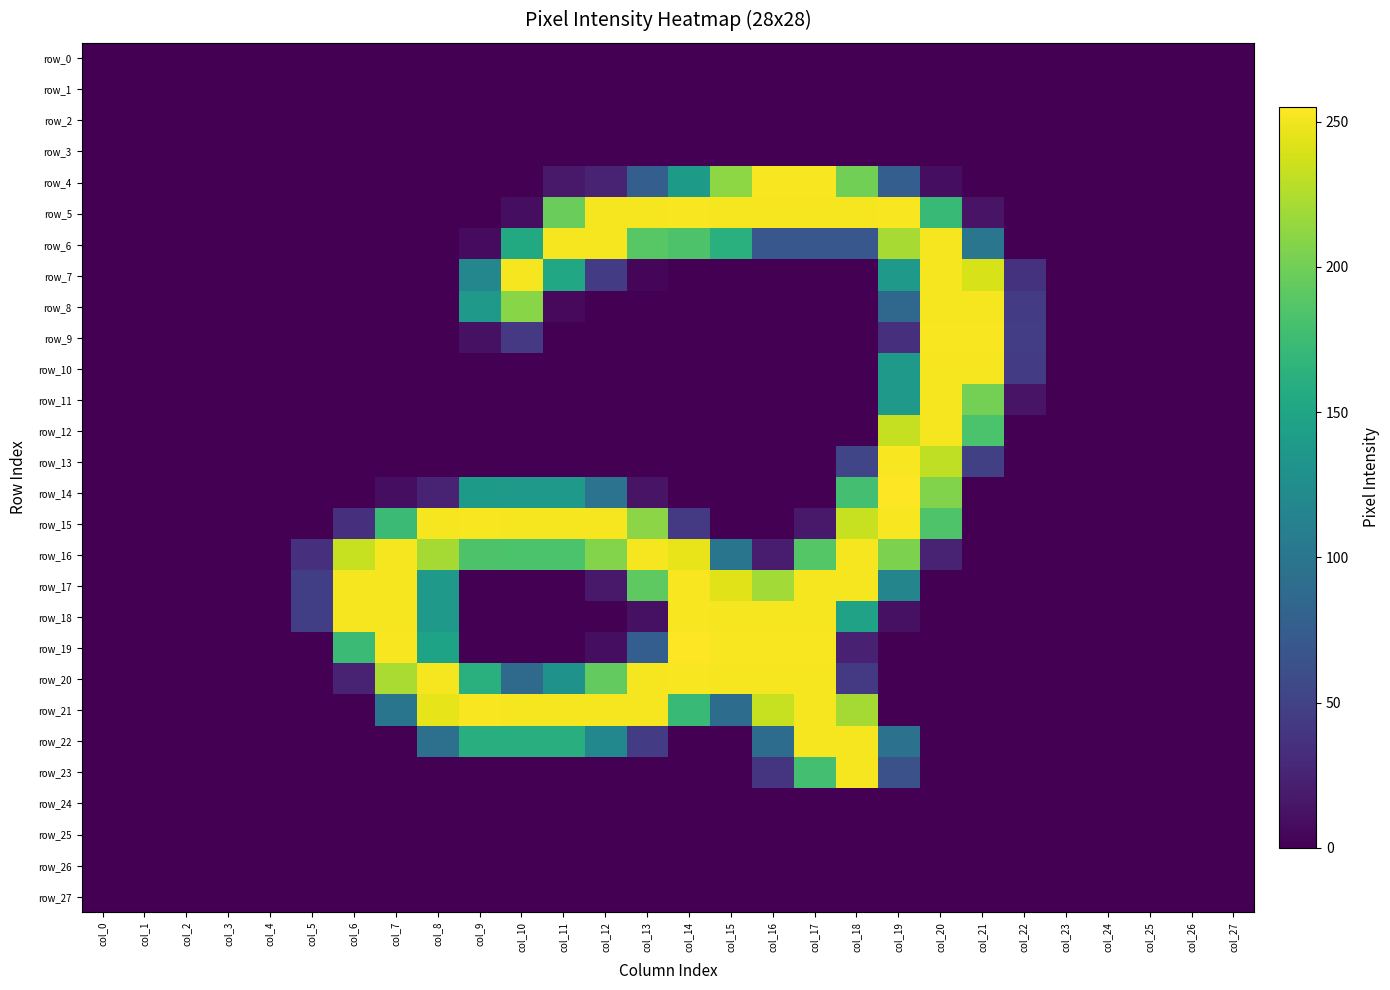

At which category does the chart reach its minimum across all series?

col_0